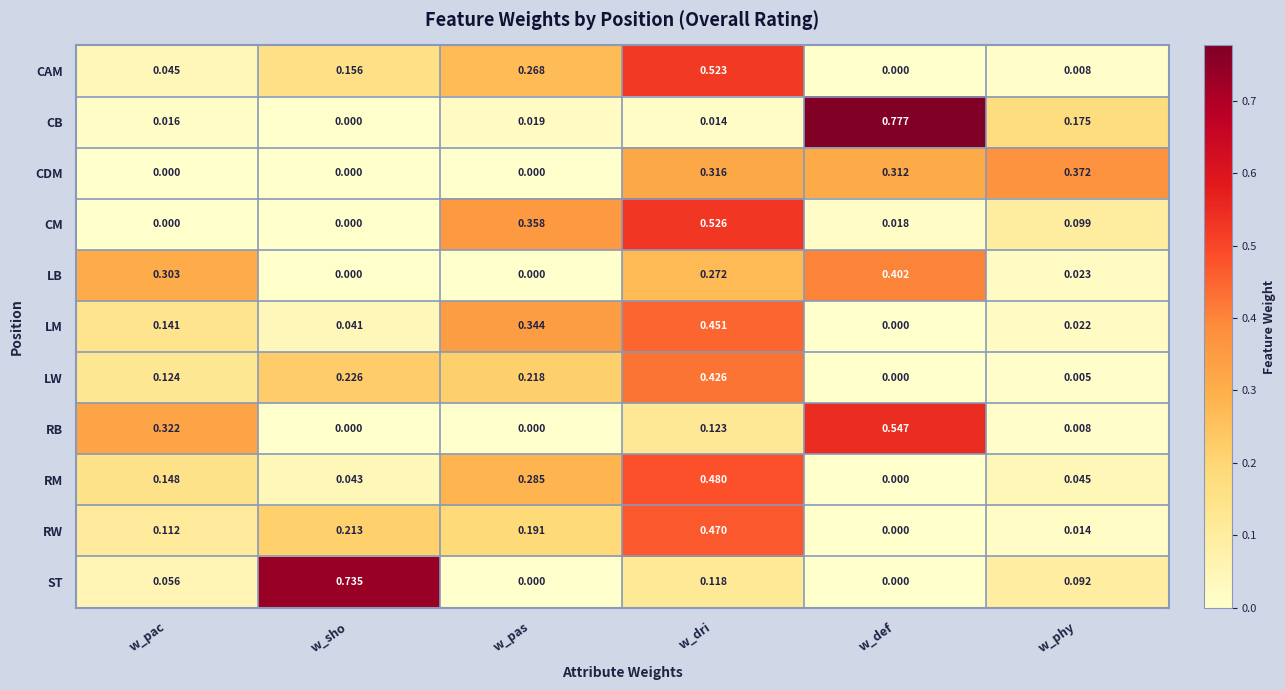

At how many categories does at least one series exceed 0?

6